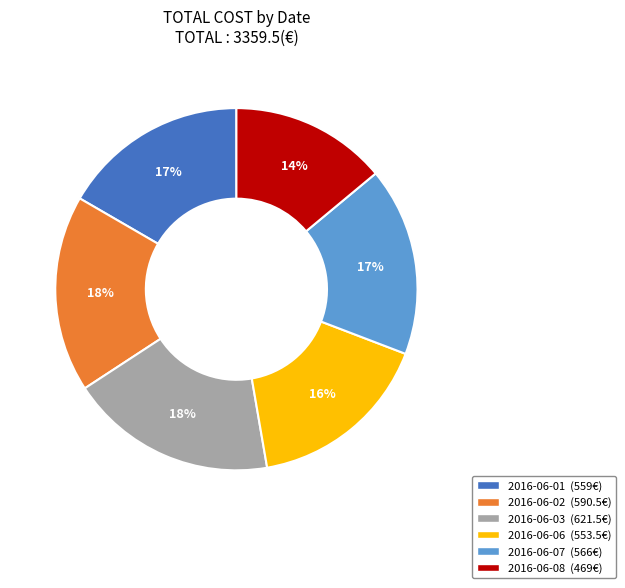

What is the ratio of the value at 2016-06-03 to the value at 2016-06-07?

1.1